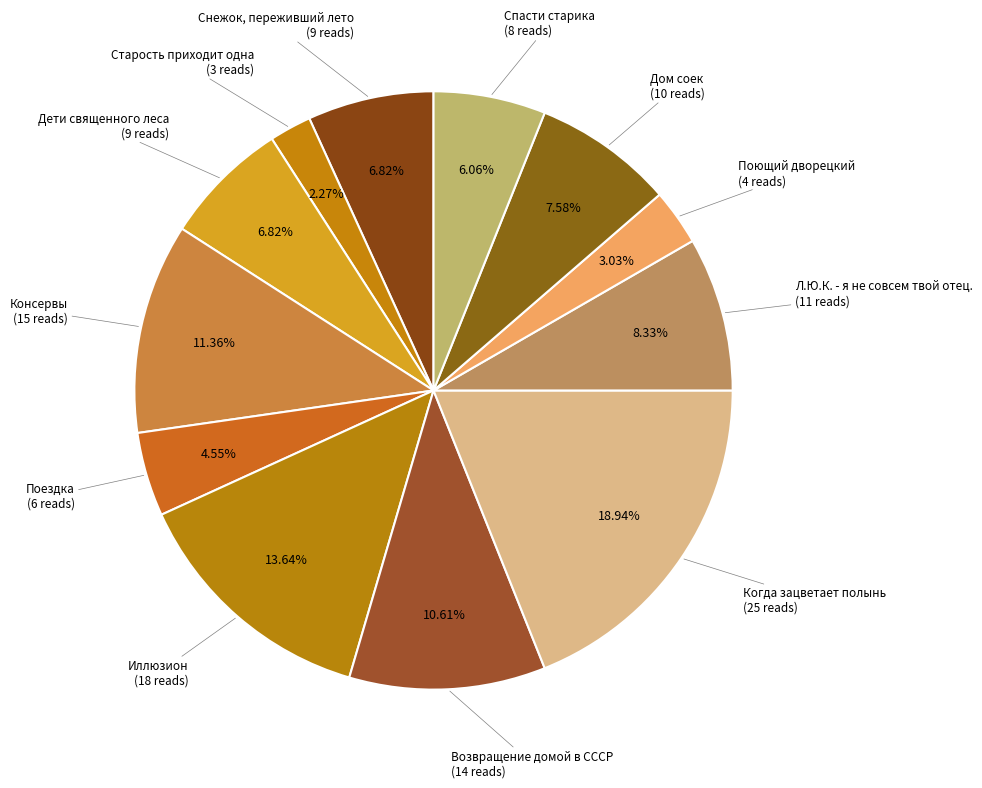

How many slices are in this pie chart?

12